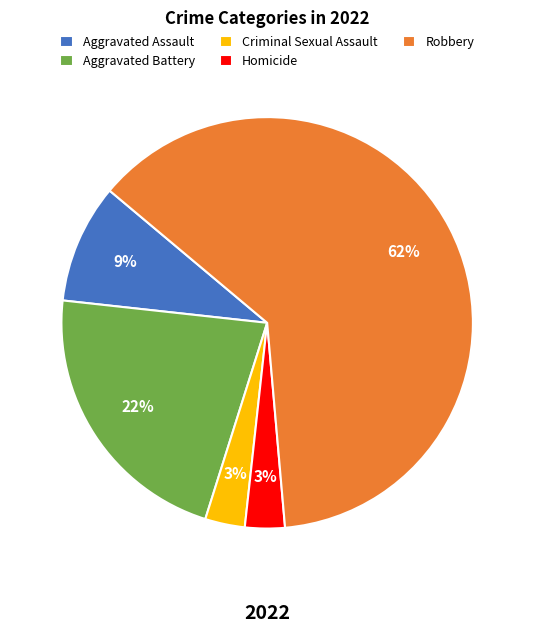

Which category has the biggest portion of the pie?

Robbery